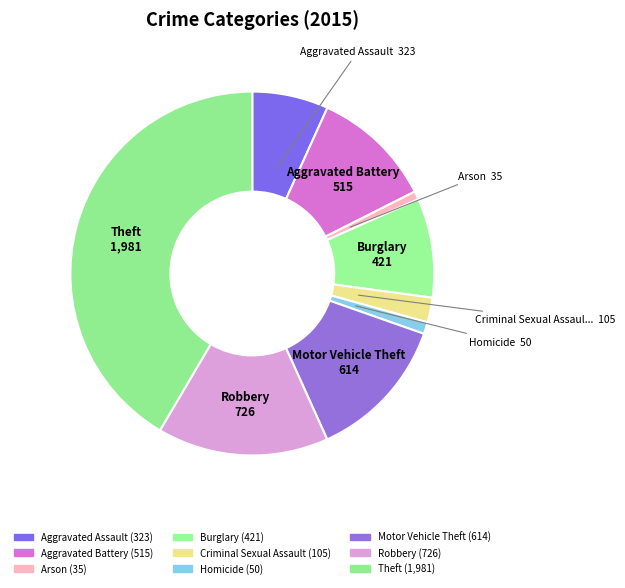

Is it true that Aggravated Battery is 11% of the pie?

True